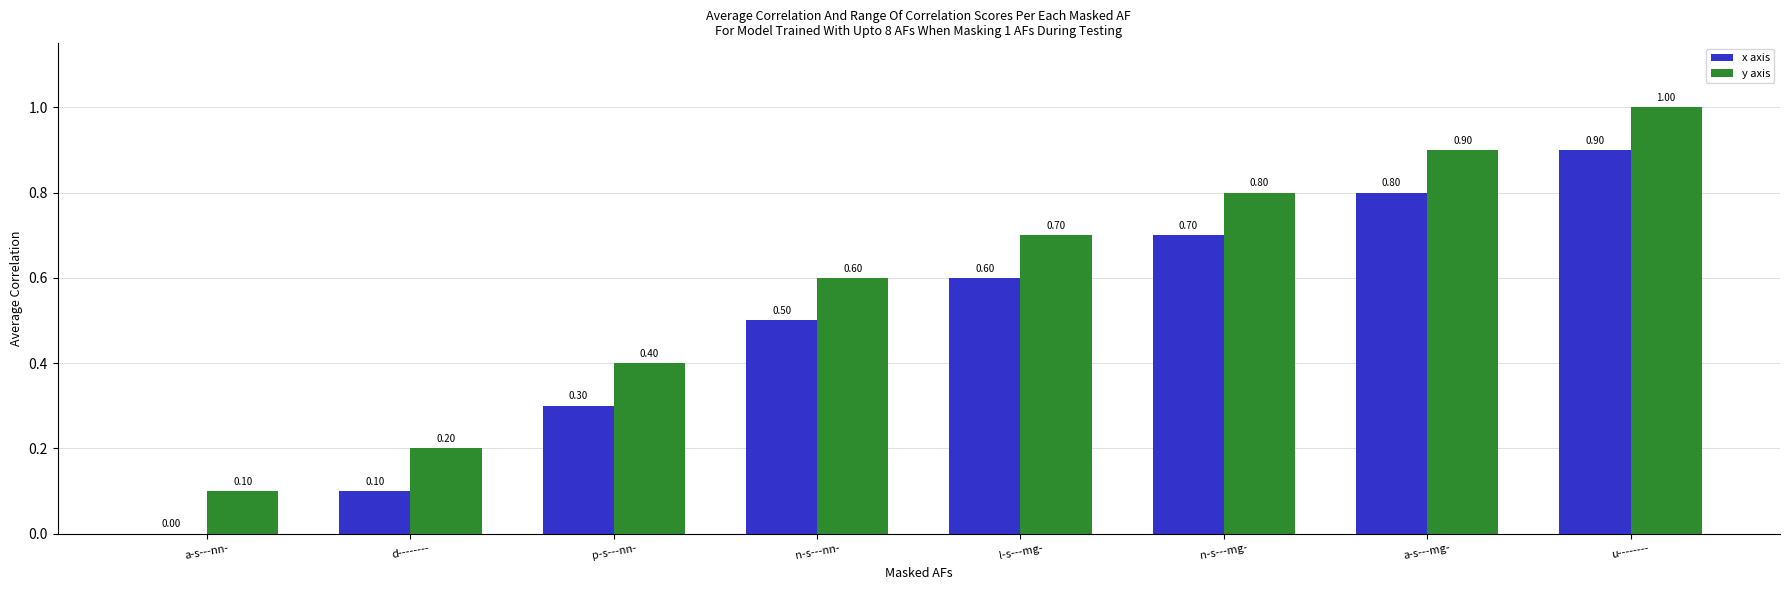

Which category has the highest value across all series?

u--------